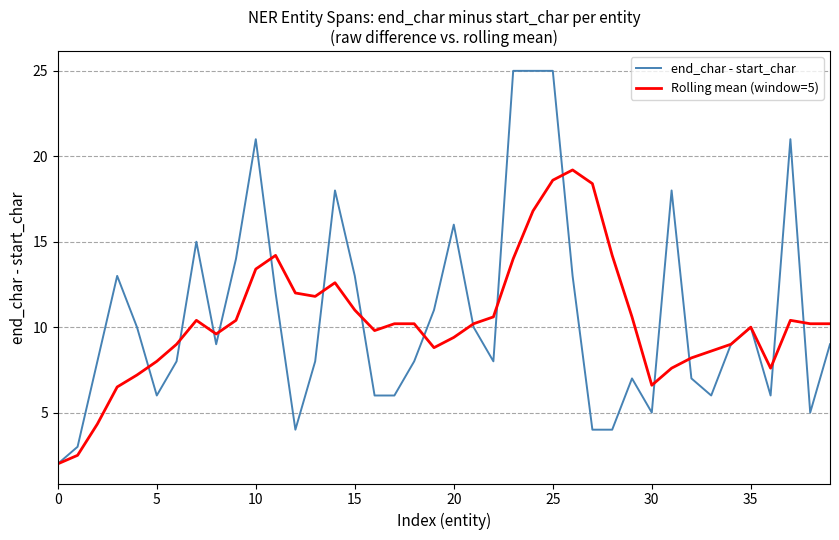

What is the greatest value displayed?

25.0